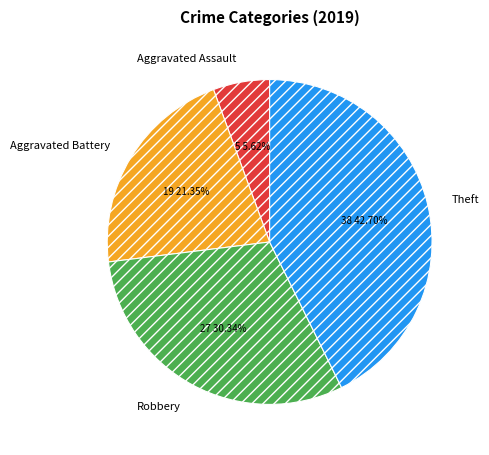

How many segments does this pie chart have?

4